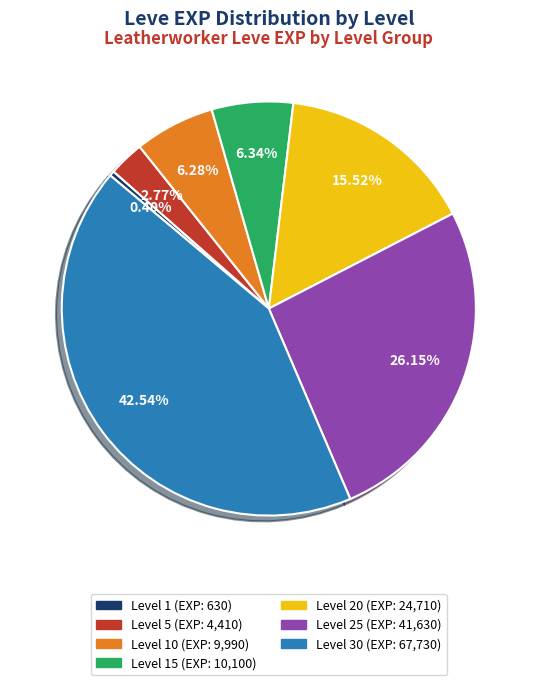

How many slices are in this pie chart?

7